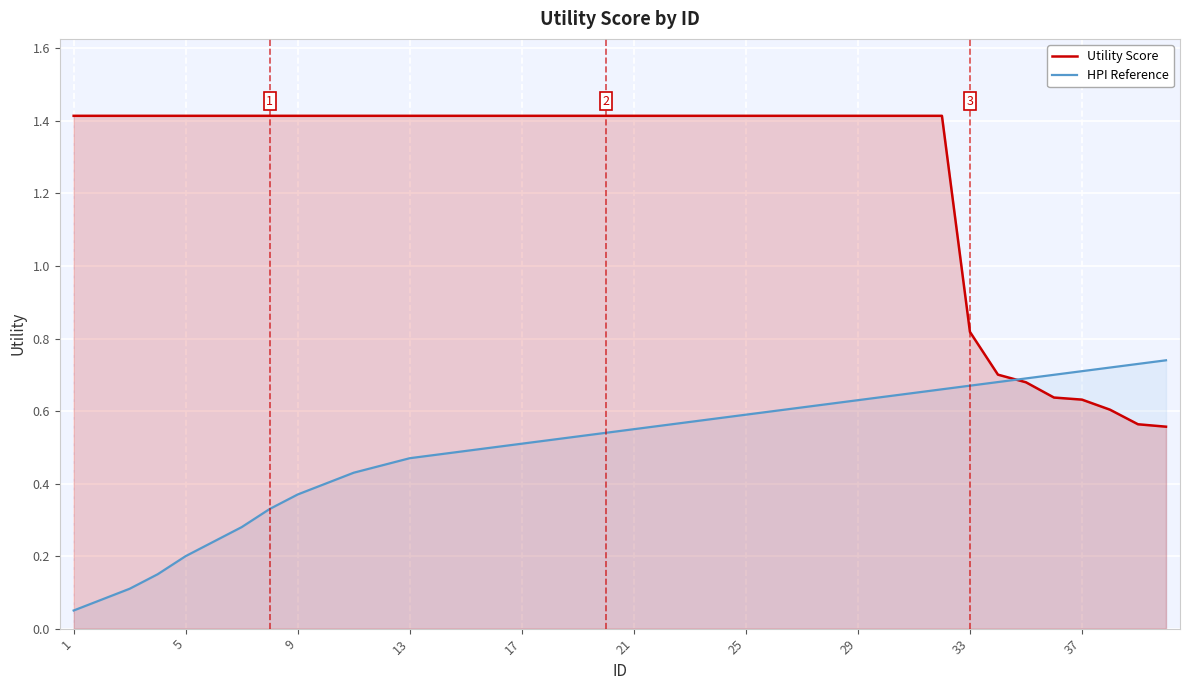

Which series has the largest total across all categories?

Utility Score